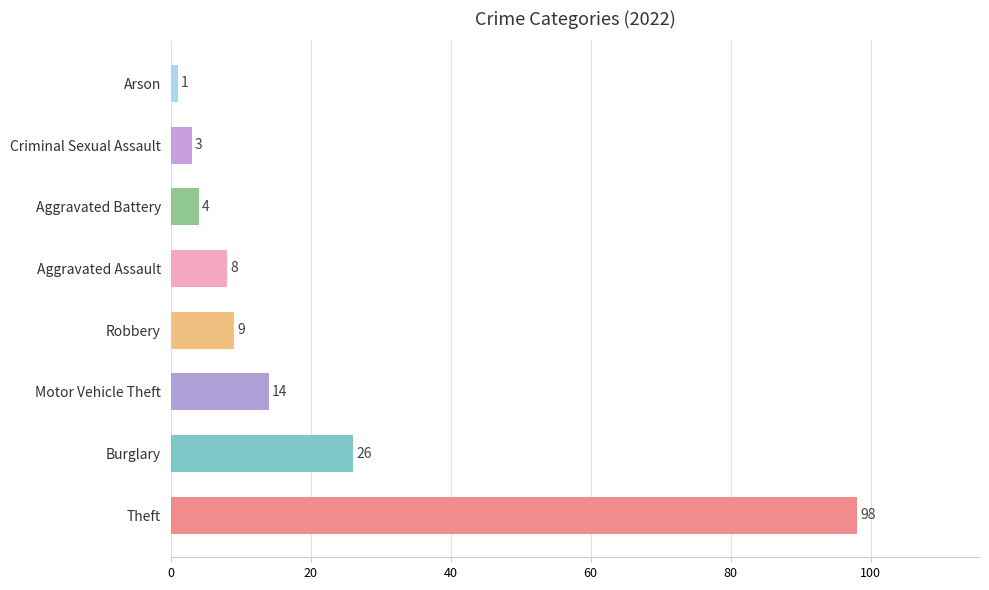

What is the average value?

20